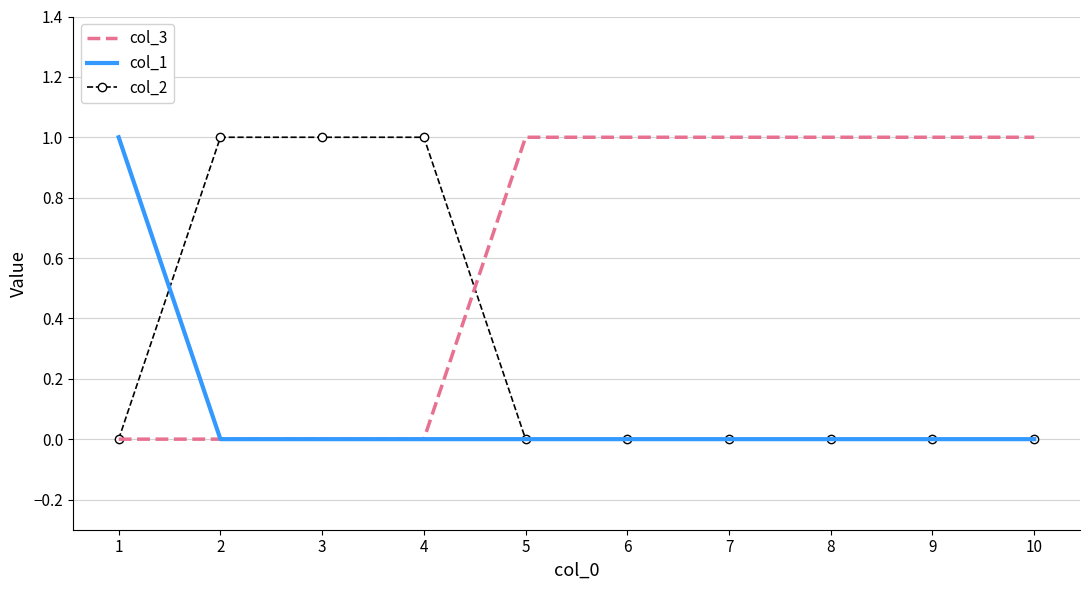

What is the sum of the col_2 values at 1 and 2?

1